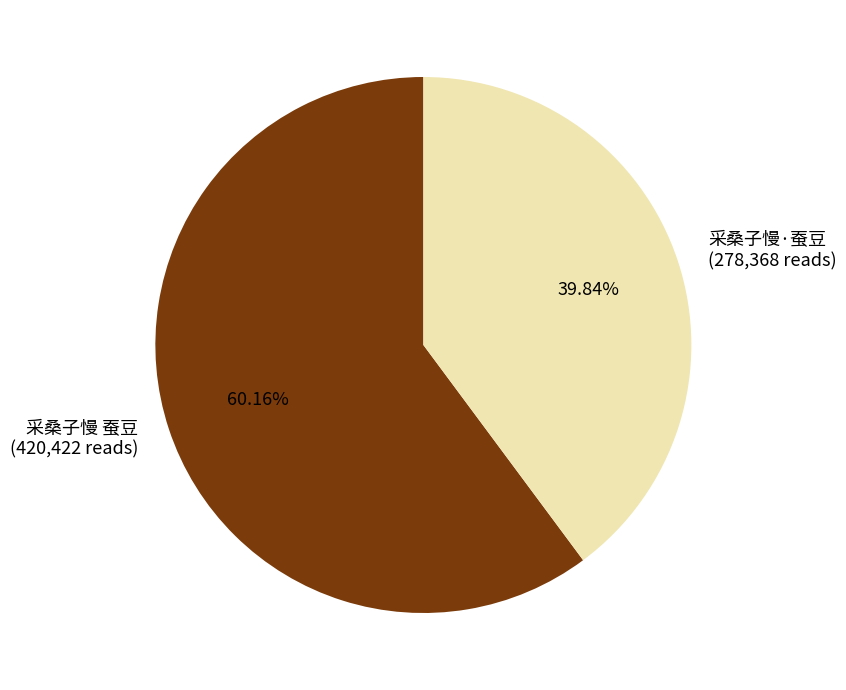

How many segments does this pie chart have?

2